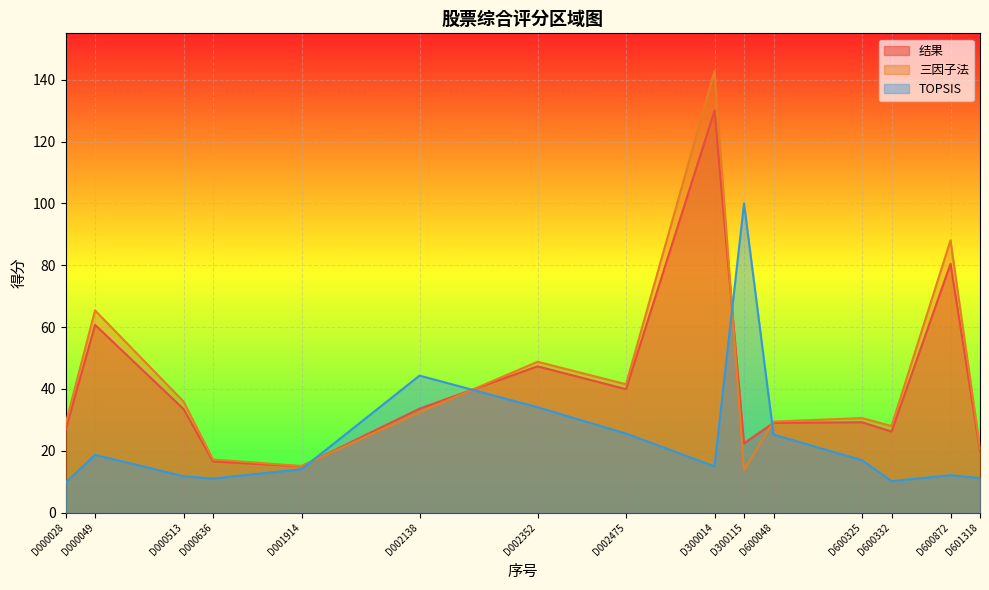

What is the spread (max minus min) of values at D002475?

15.9